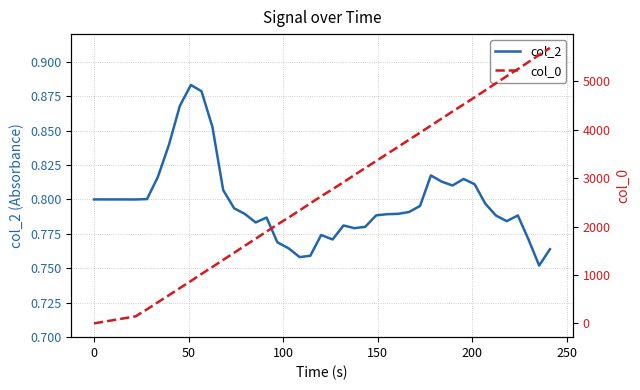

What is the greatest value displayed?

5694.0